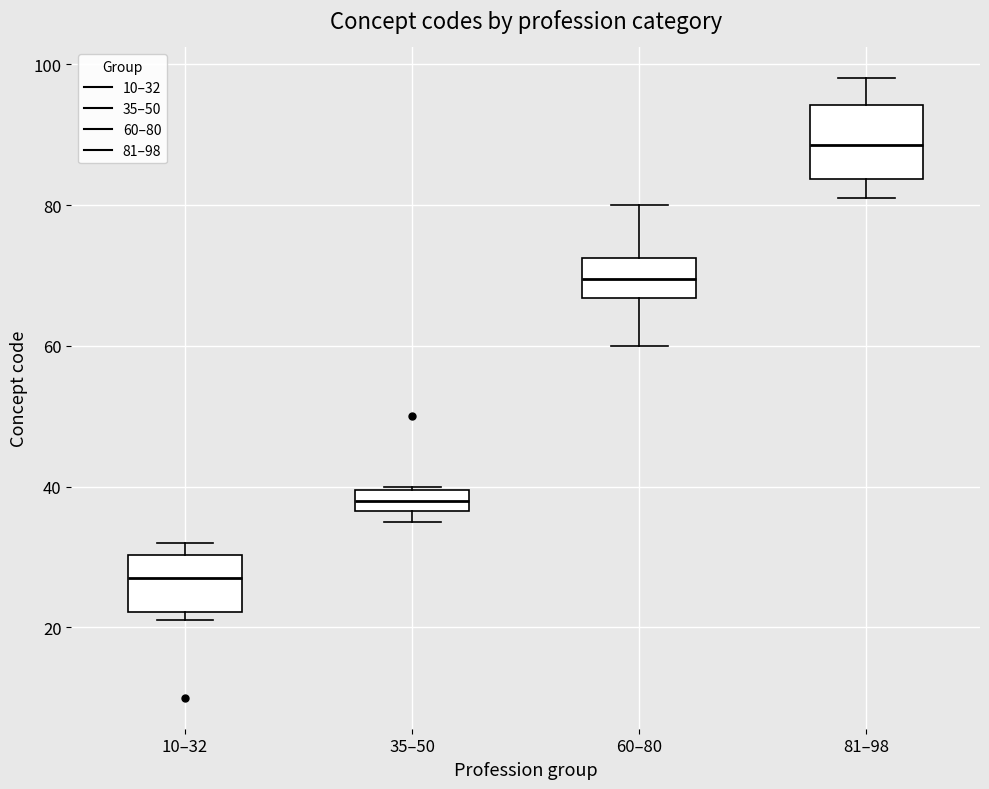

Which box is the tallest, from its lower edge to its upper edge?

81–98